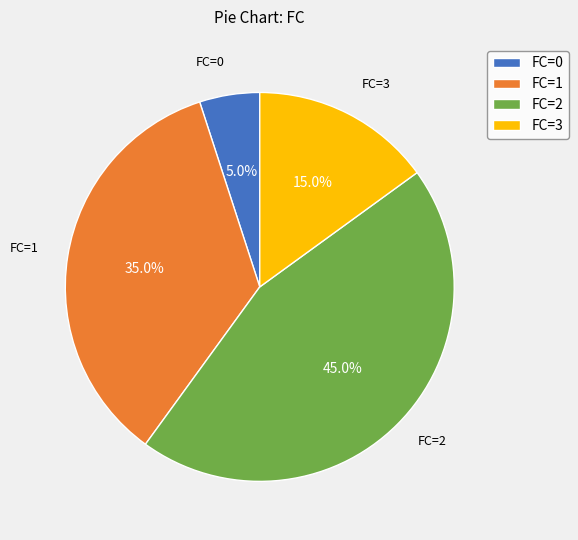

Rank the categories by value from lowest to highest.

FC=0, FC=3, FC=1, FC=2